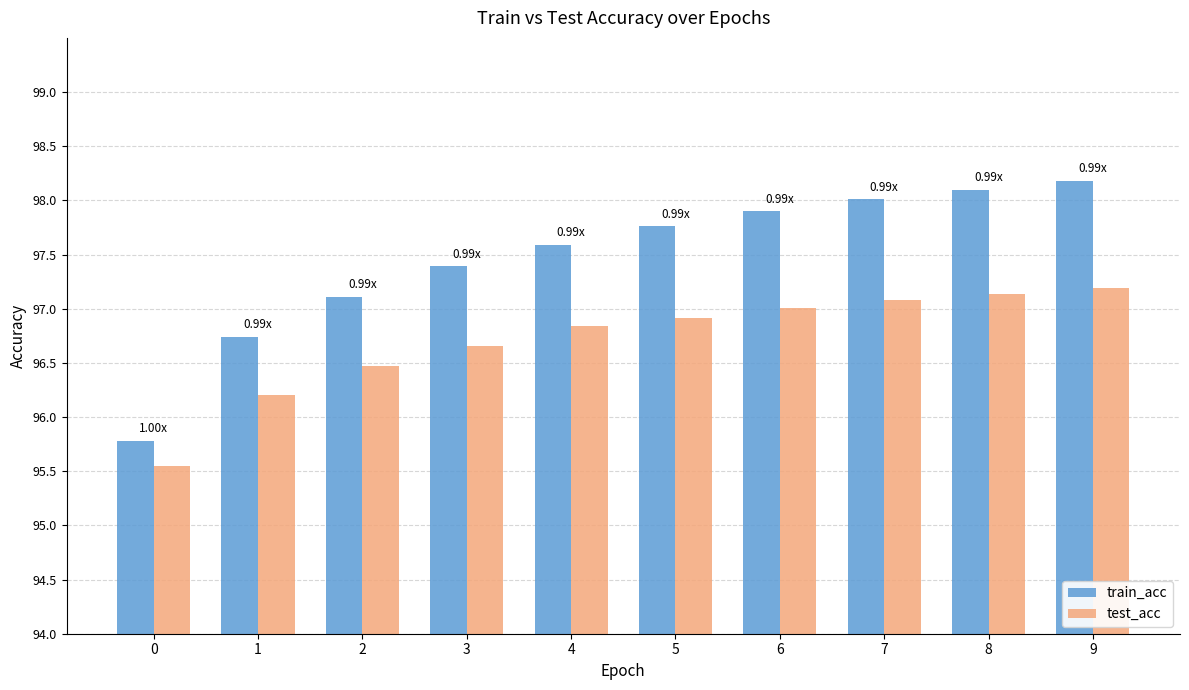

What is the average value of the train_acc series?

97.5